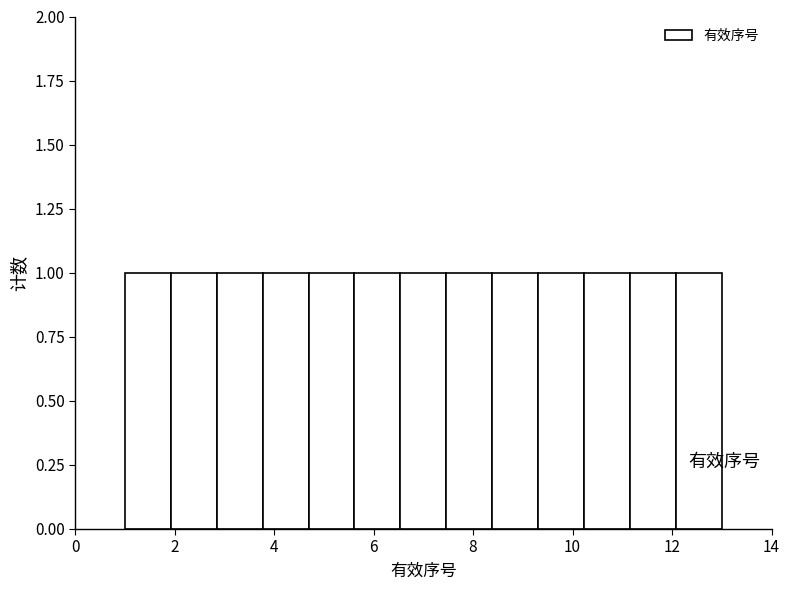

Reading left to right, transcribe this chart: for each bar, give the range it covers on the x-axis and its height. Neither the bar edges nor the heights are printed on the chart, so give them approximately, as read against the axes.

1.0 to 2.0: 1
2.0 to 2.8: 1
2.8 to 3.8: 1
3.8 to 4.6: 1
4.6 to 5.6: 1
5.6 to 6.6: 1
6.6 to 7.4: 1
7.4 to 8.4: 1
8.4 to 9.4: 1
9.4 to 10.2: 1
10.2 to 11.2: 1
11.2 to 12.0: 1
12.0 to 13.0: 1